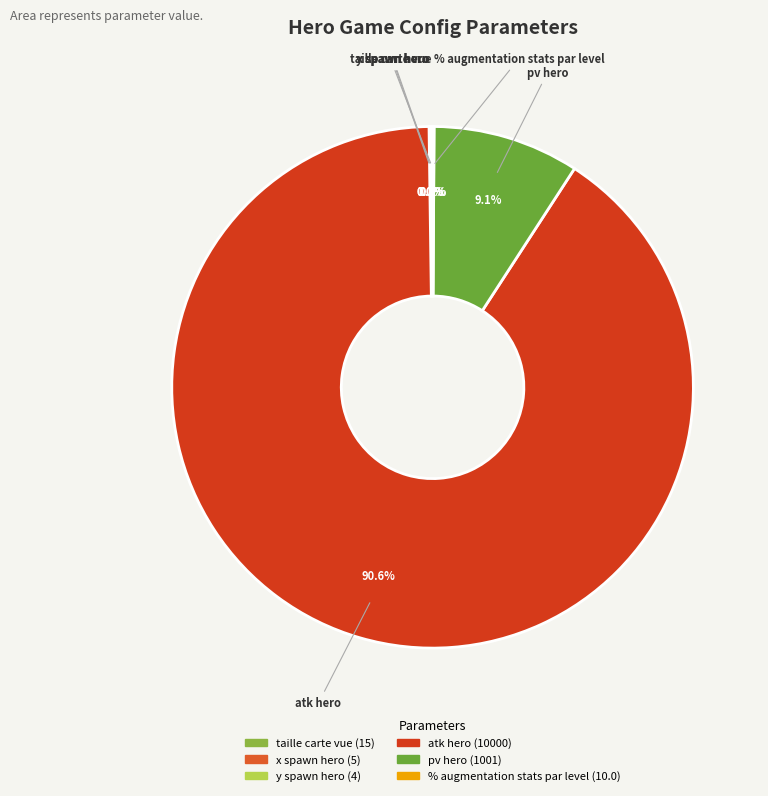

Which slice is the largest?

atk hero